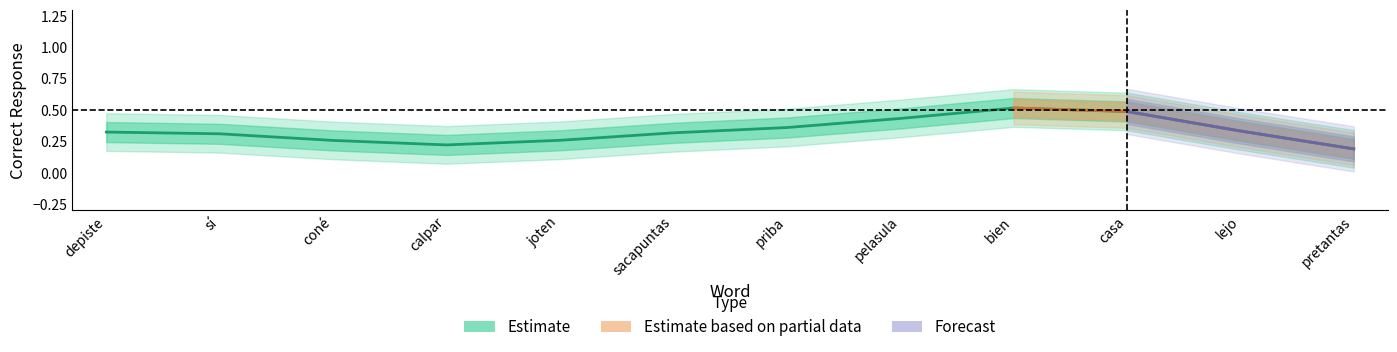

What position from the left is depiste?

1